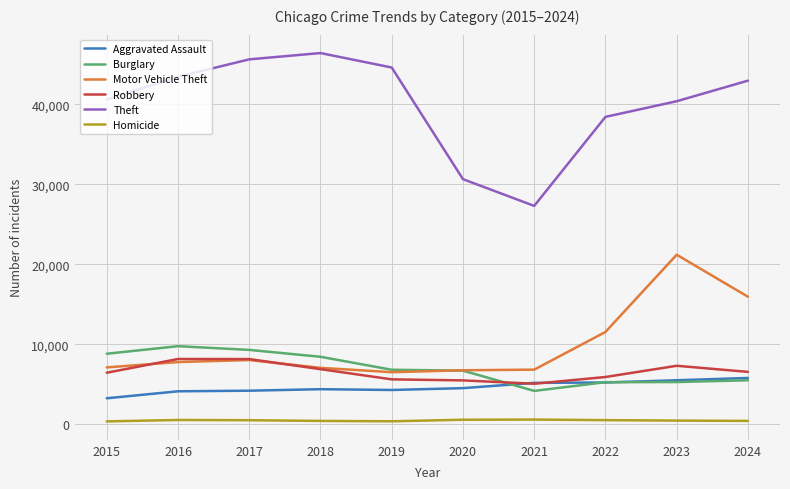

True or false: Aggravated Assault and Motor Vehicle Theft intersect in this chart.

False